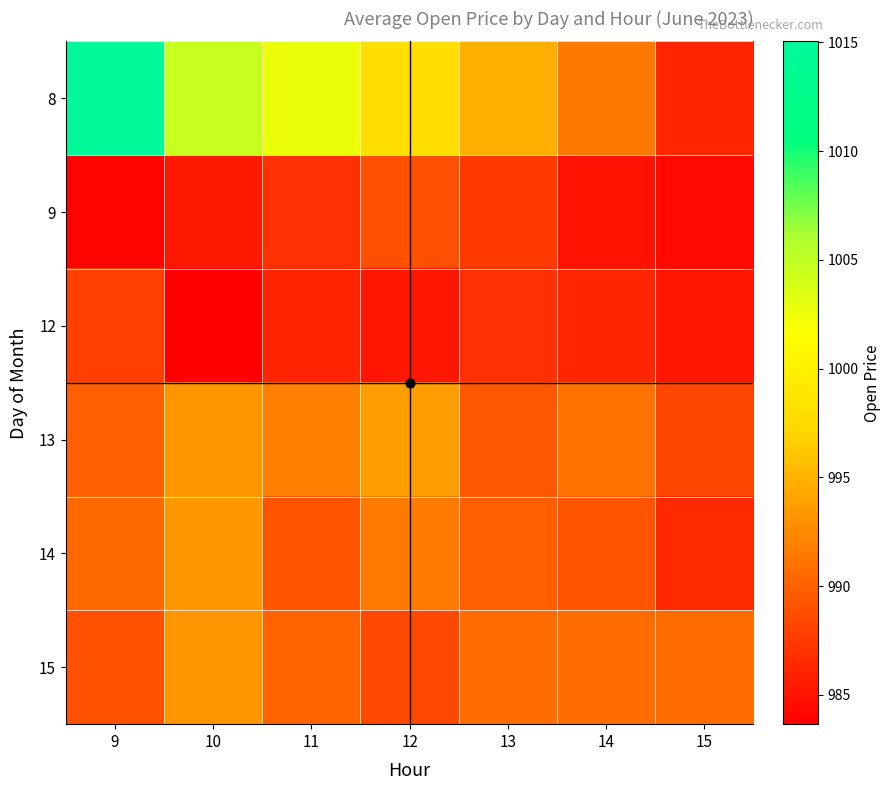

List the series in order of their peak value, highest first.

8, 13, 14, 15, 9, 12